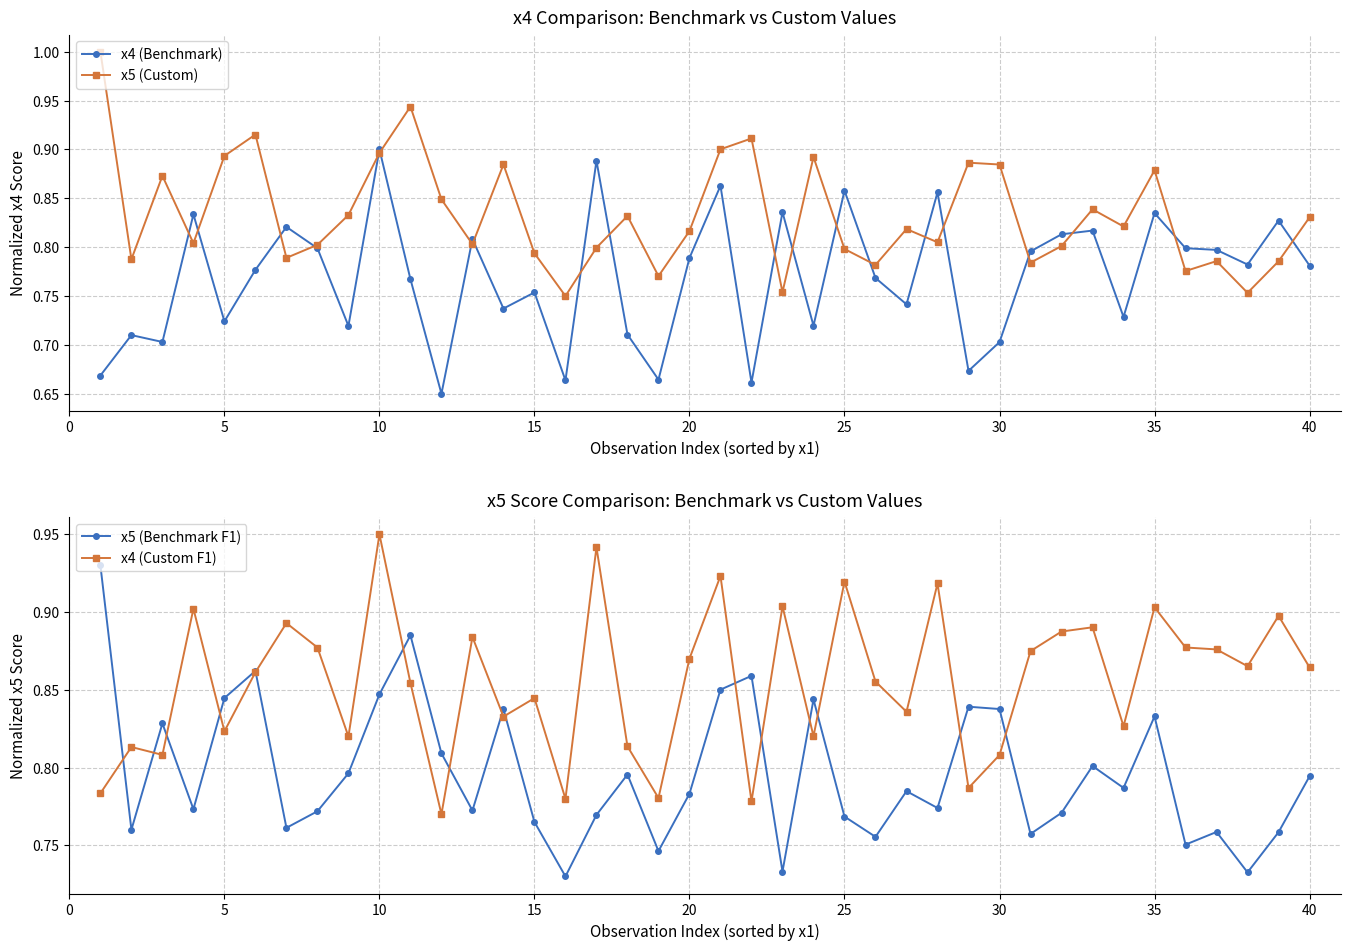

What is the sum of all x4 (Benchmark) values?

30.7